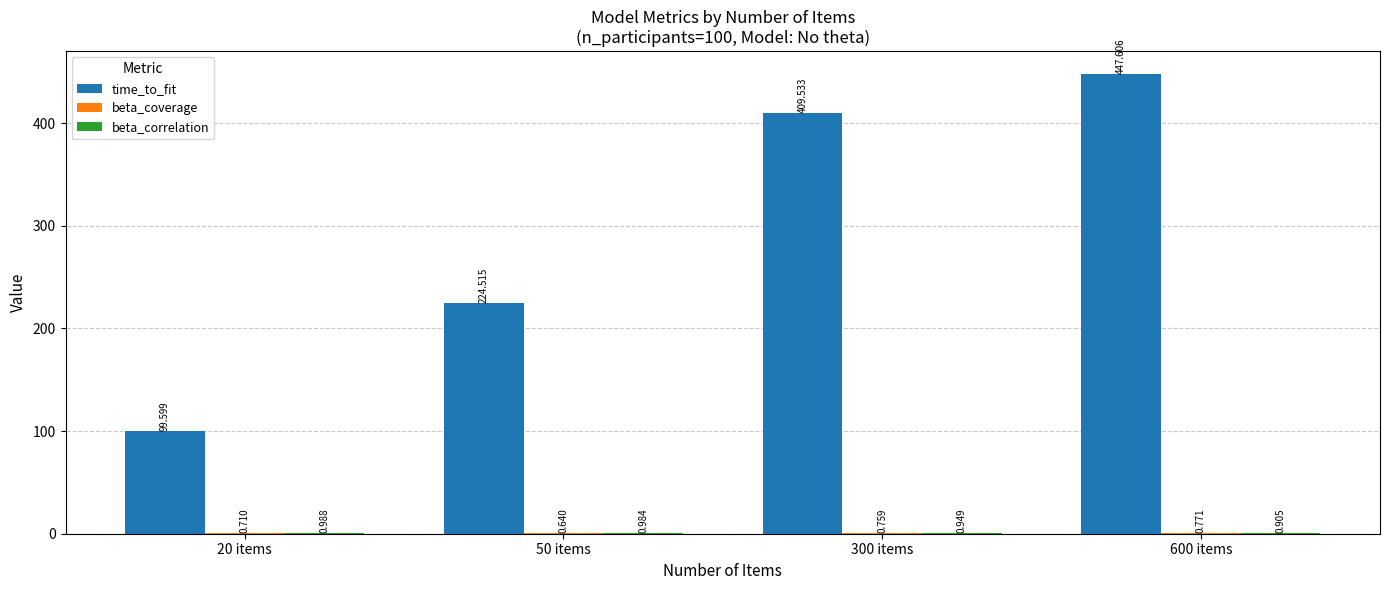

Which series has the largest total across all categories?

time_to_fit